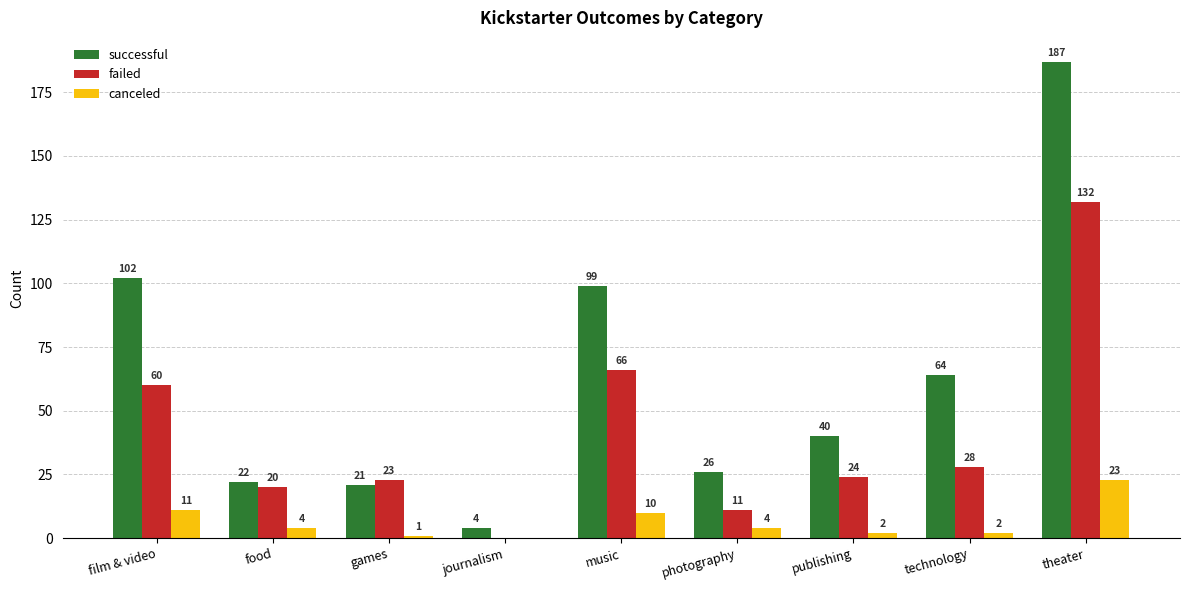

Between games and theater, which series saw the biggest shift?

successful